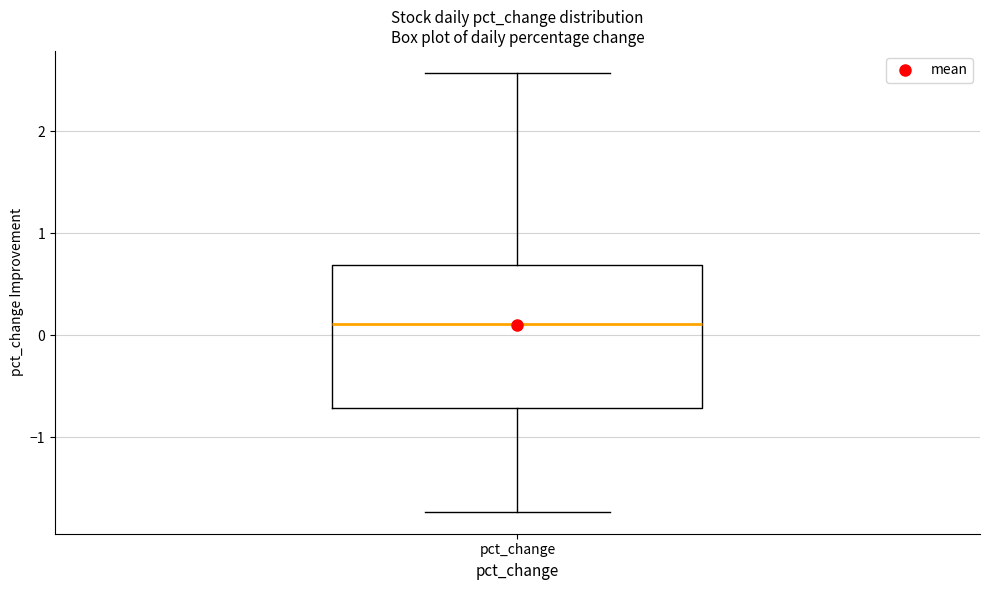

Where is the upper edge of the box for pct_change on the y-axis? The values are not printed on the chart, so give them approximately, as read against the axis.

0.7